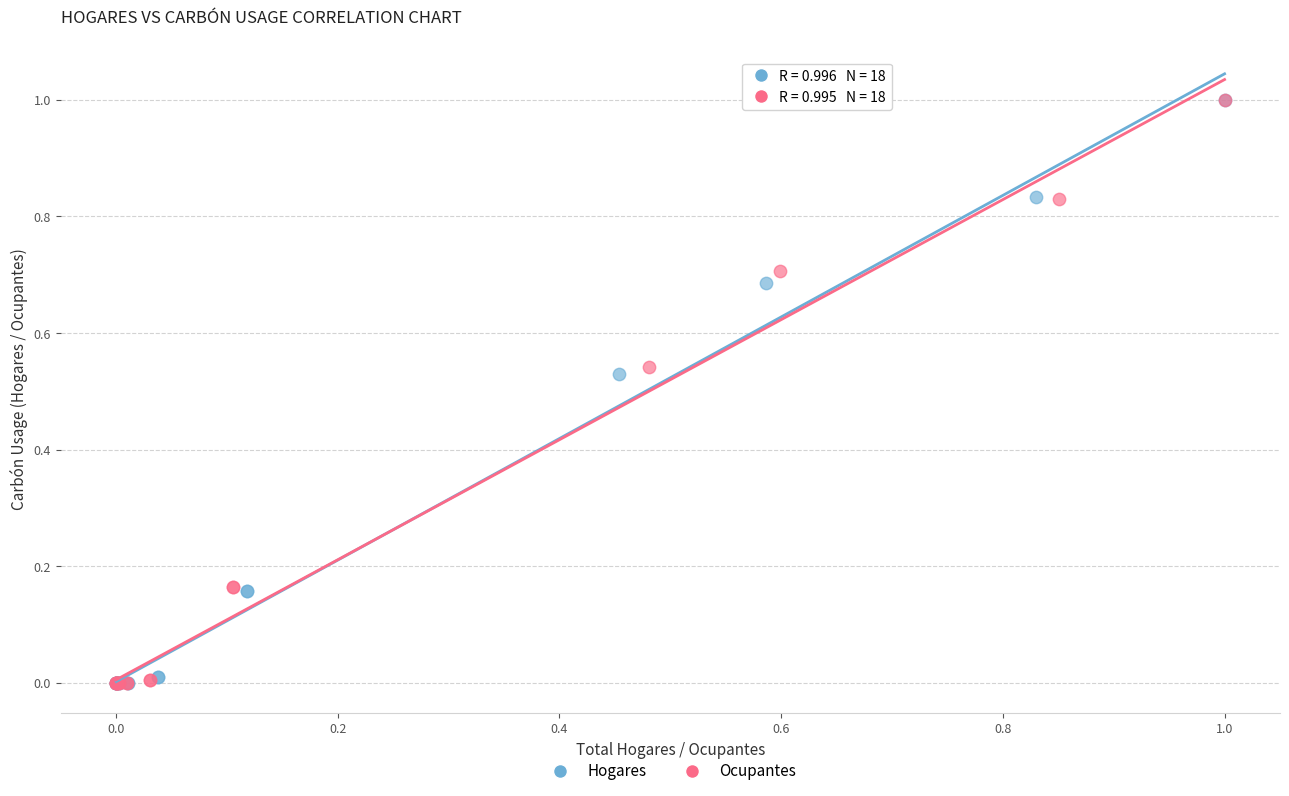

What are all the series names shown in the legend?

Hogares, Ocupantes